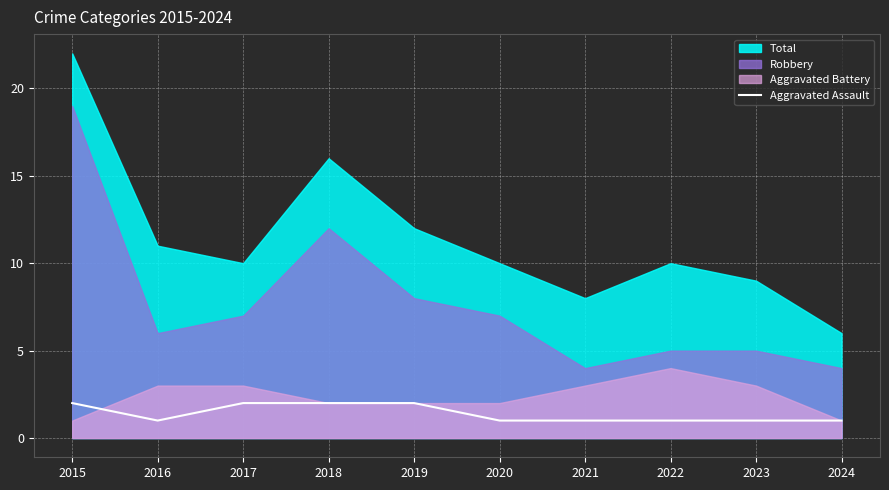

The value of Aggravated Assault at 2015 is 3. True or false?

False